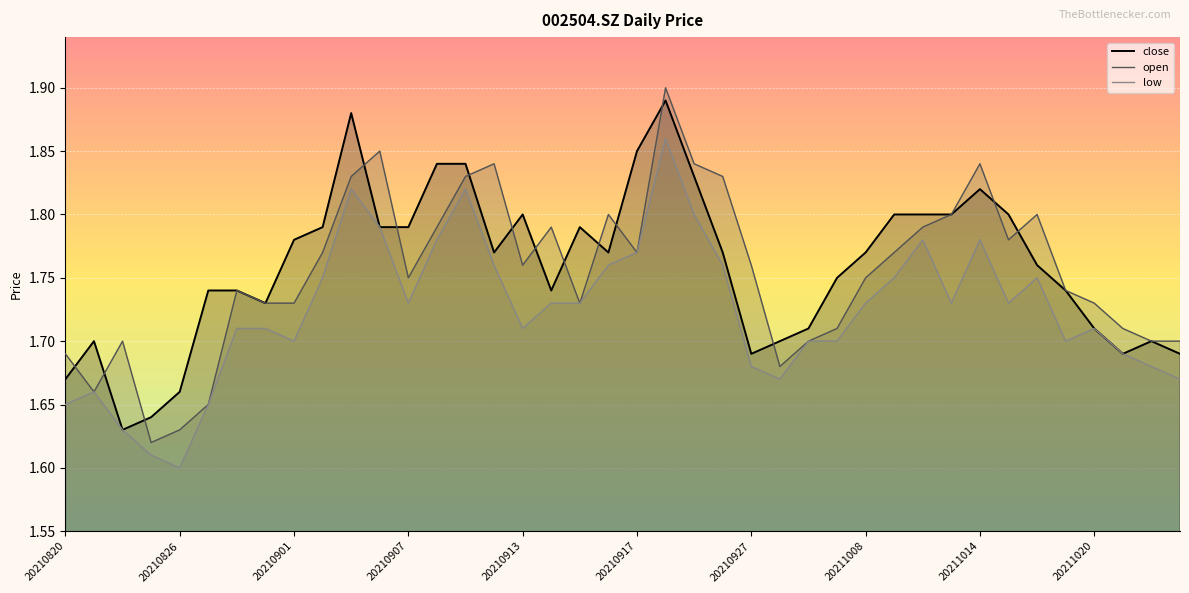

The value of low at 17 is 2.7. True or false?

False